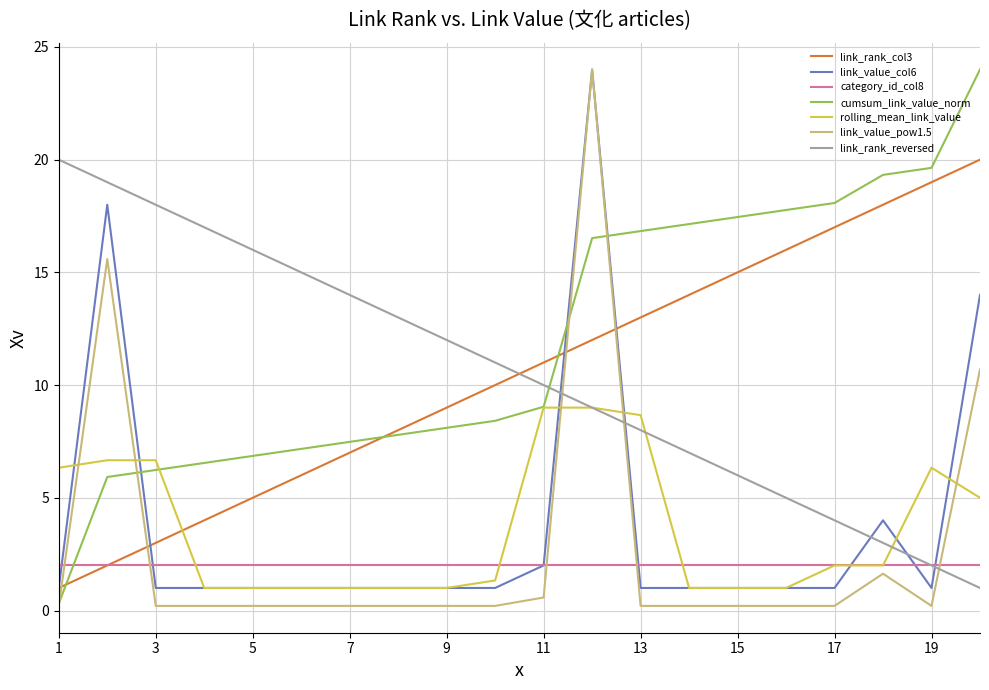

At how many categories does at least one series exceed 22?

2